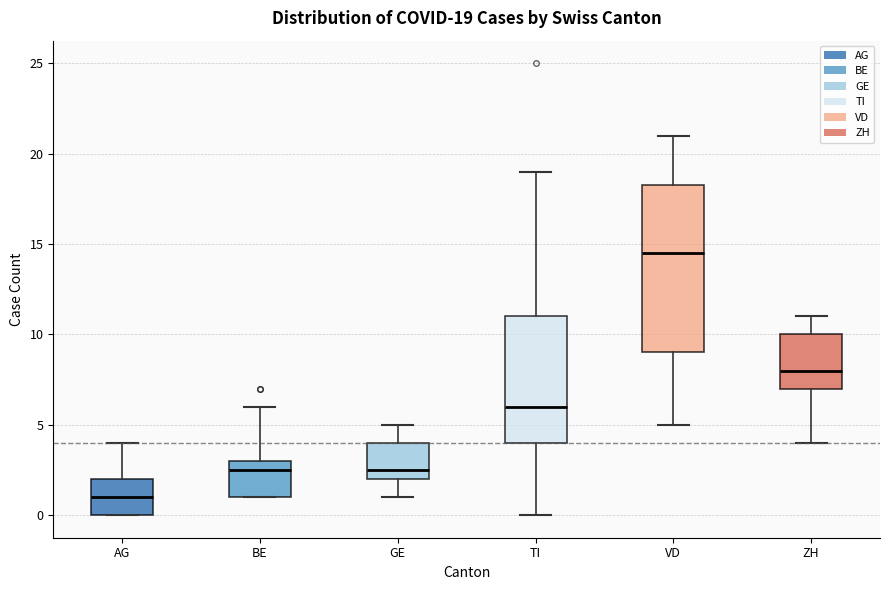

Comparing the boxes themselves (not the whiskers), which one is the tallest?

VD